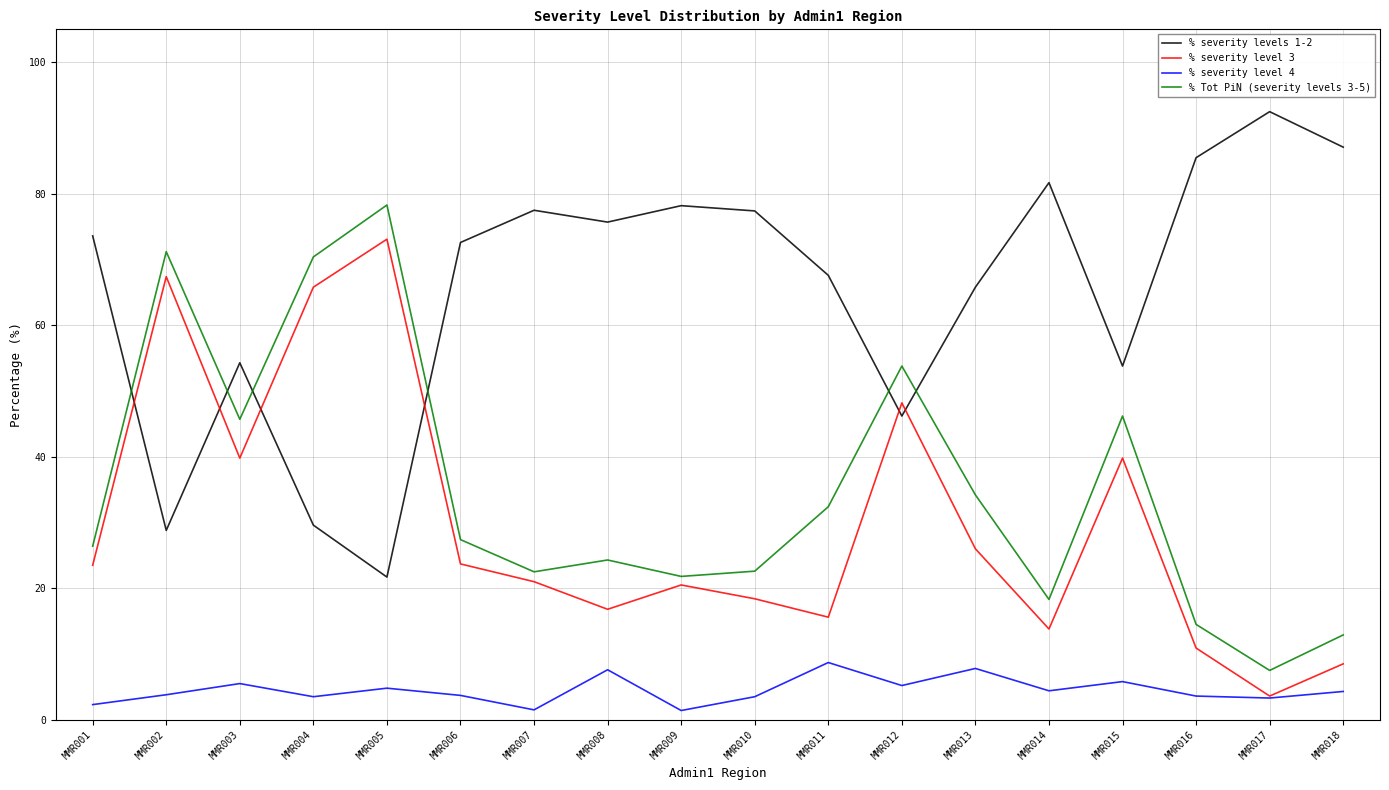

The value of % severity level 3 at MMR013 is 45.3. True or false?

False